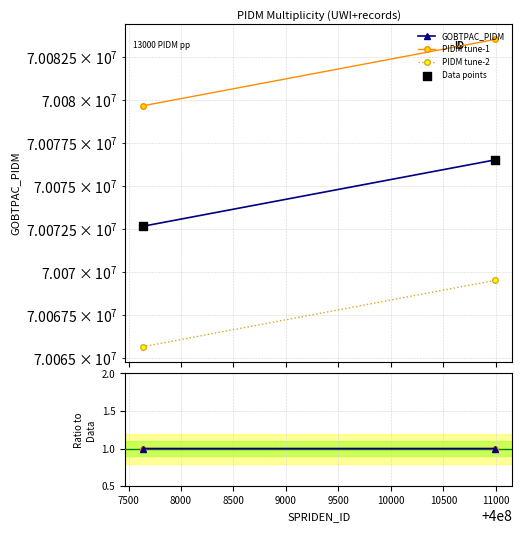

What is the total value across all series at 7500?

280306161.0